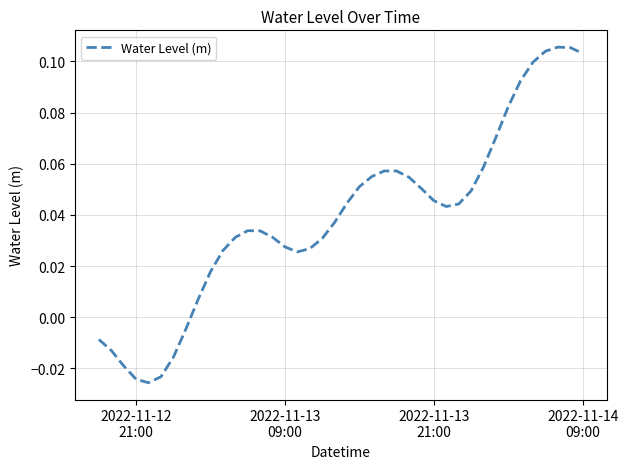

How many lines are shown in the chart?

1